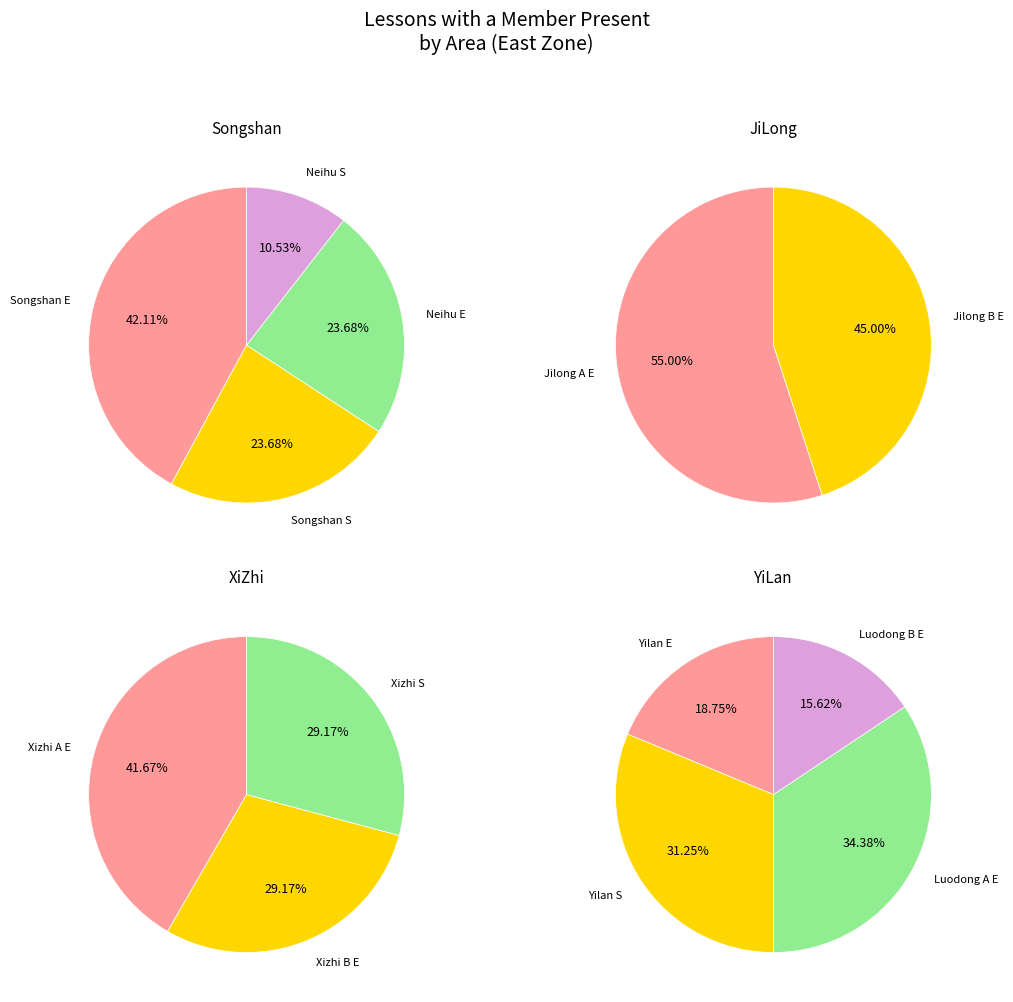

To the nearest percent, what percentage of the pie is Neihu E?

24%